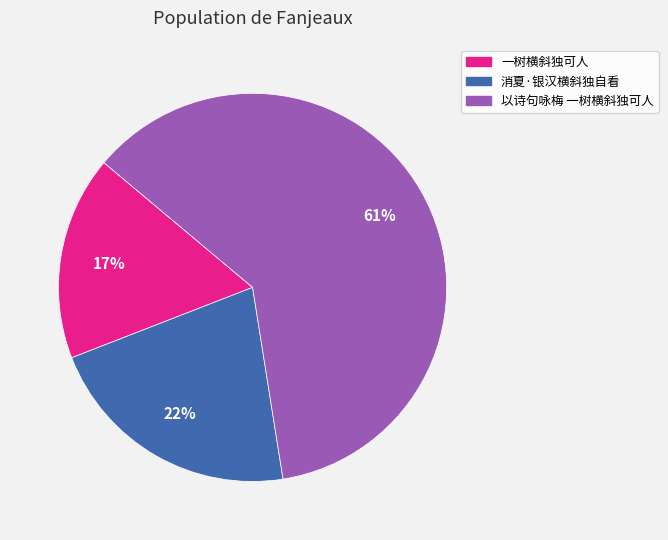

Which category has the biggest portion of the pie?

以诗句咏梅 一树横斜独可人